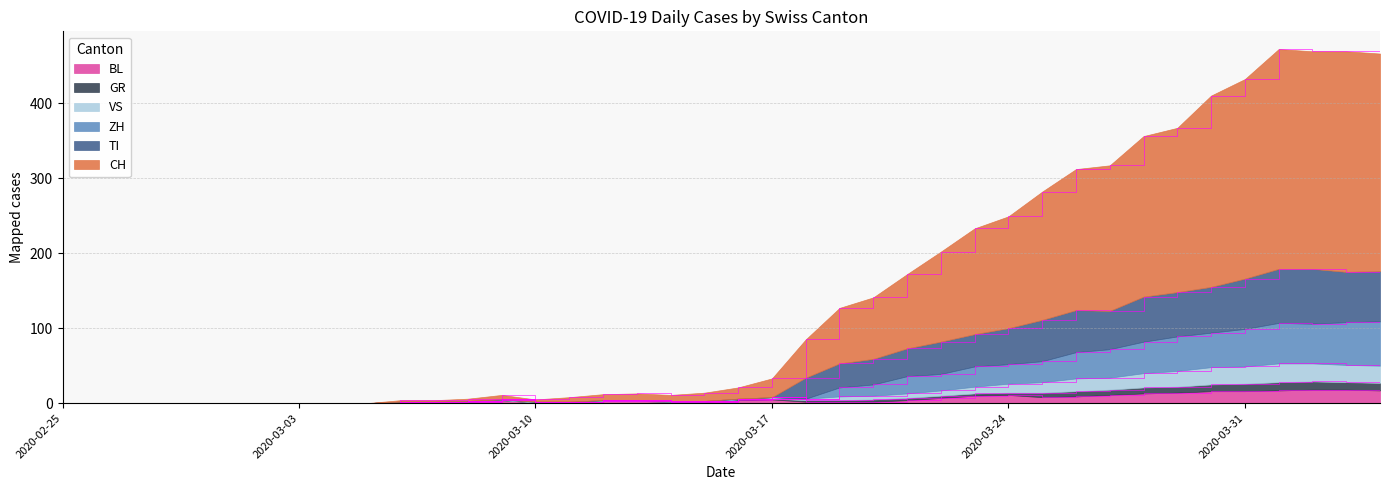

What is the label of the 28th point from the right?

2020-03-08